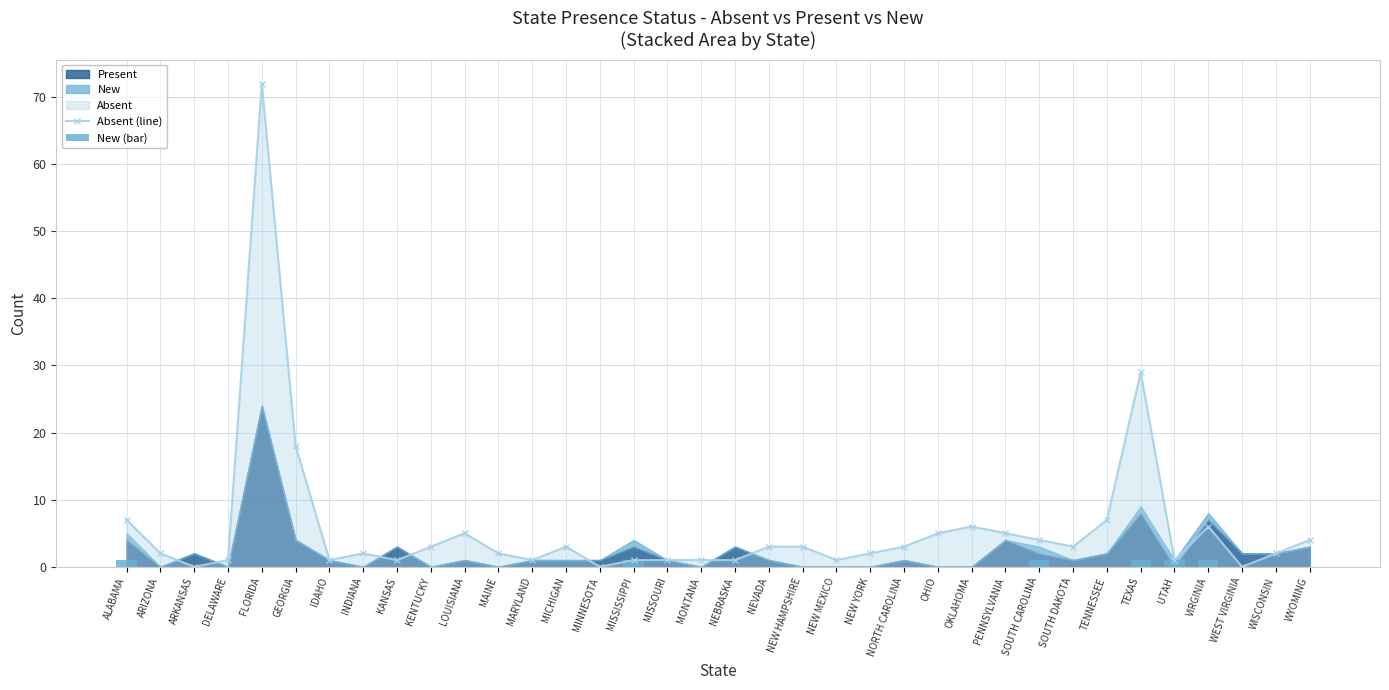

The value of Absent (line) at TEXAS is 29. True or false?

True